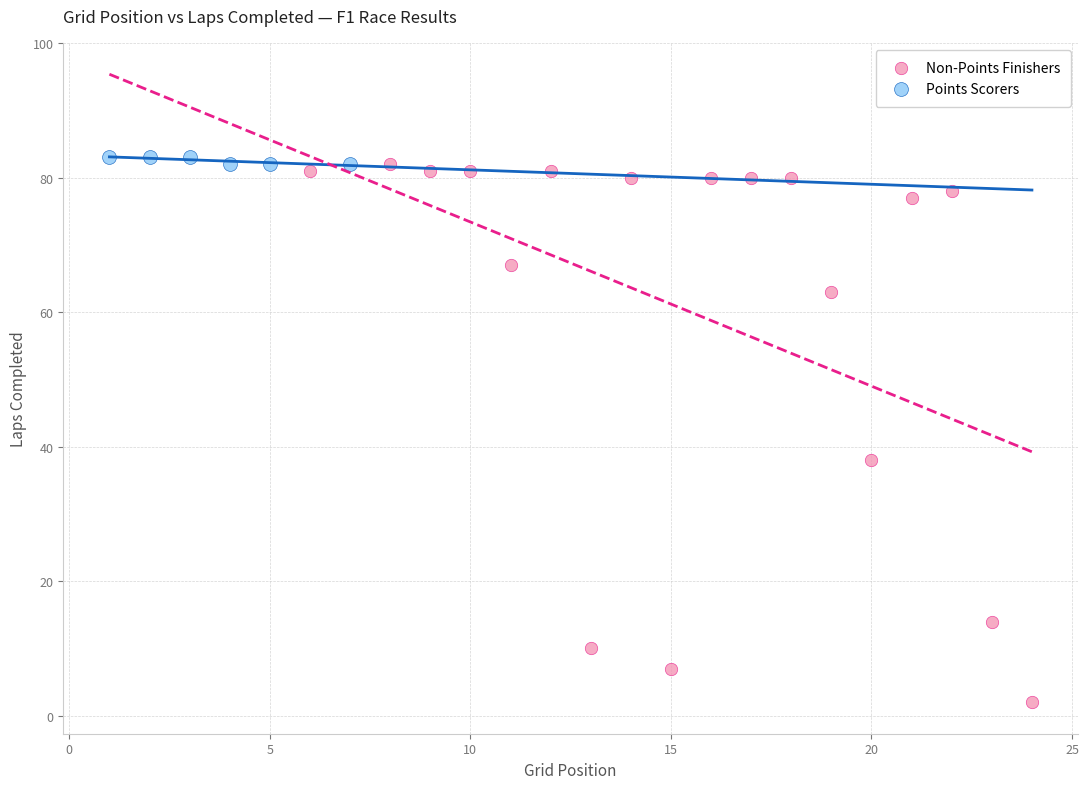

Which series has the largest Y range (max minus min)?

Non-Points Finishers